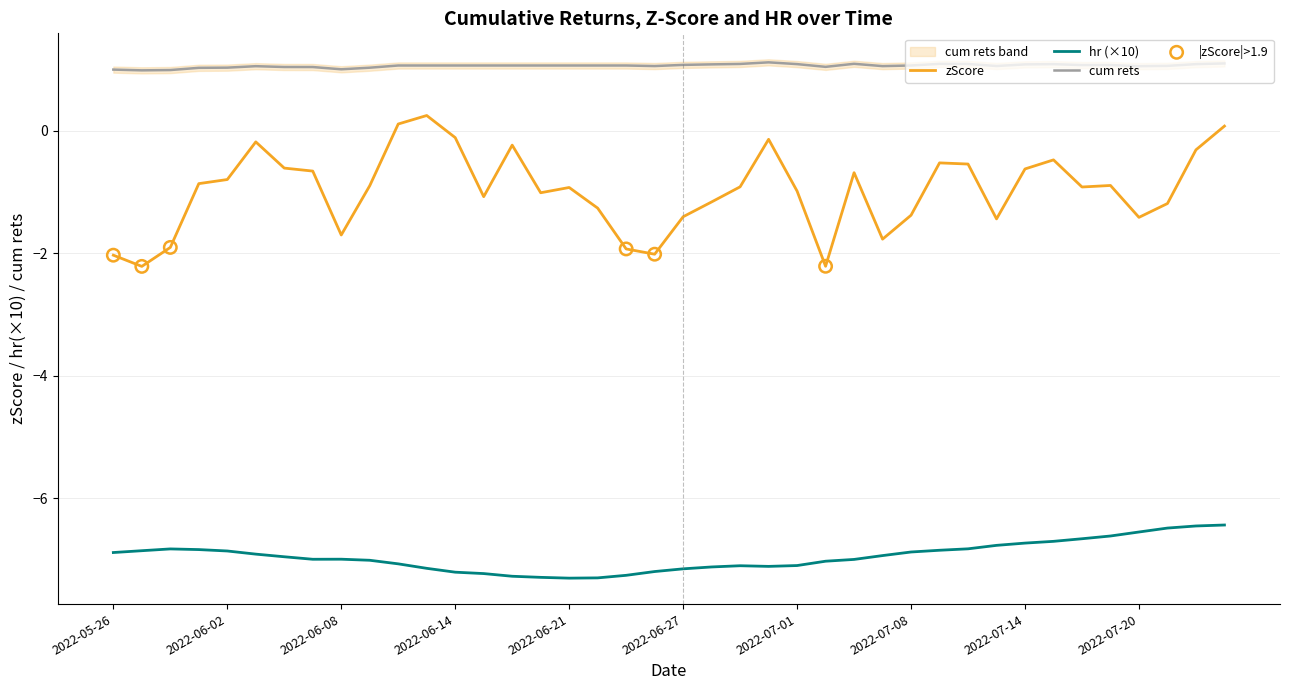

Is the value of hr at 2022-07-25 greater than the value of zScore at 2022-06-02?

No